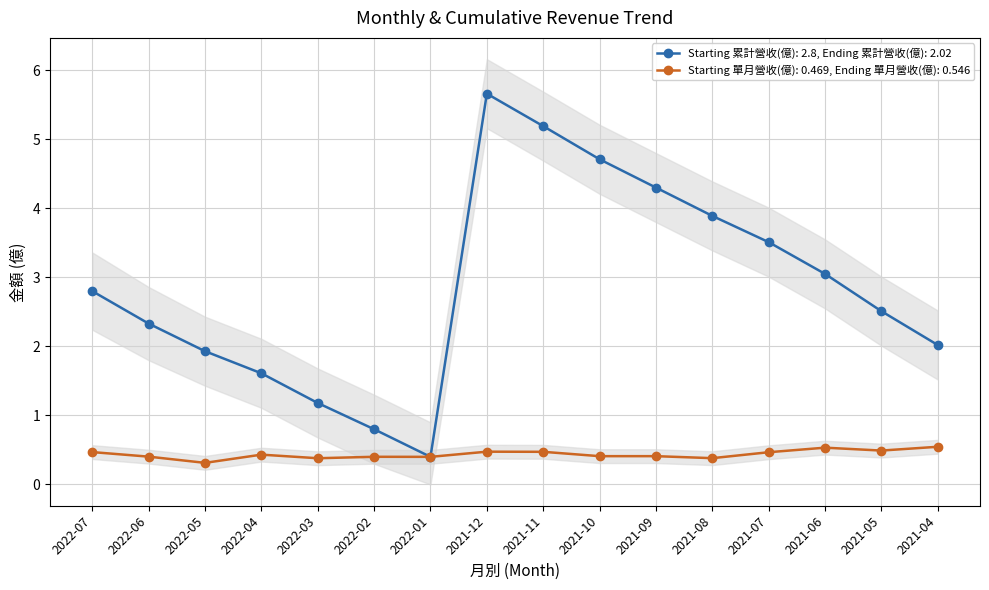

Between 2021-12 and 2021-07, which is larger?

2021-12